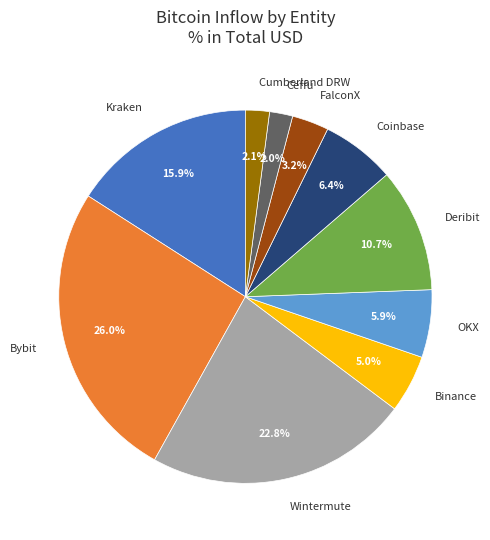

True or false: Bybit accounts for 26% of the total.

True